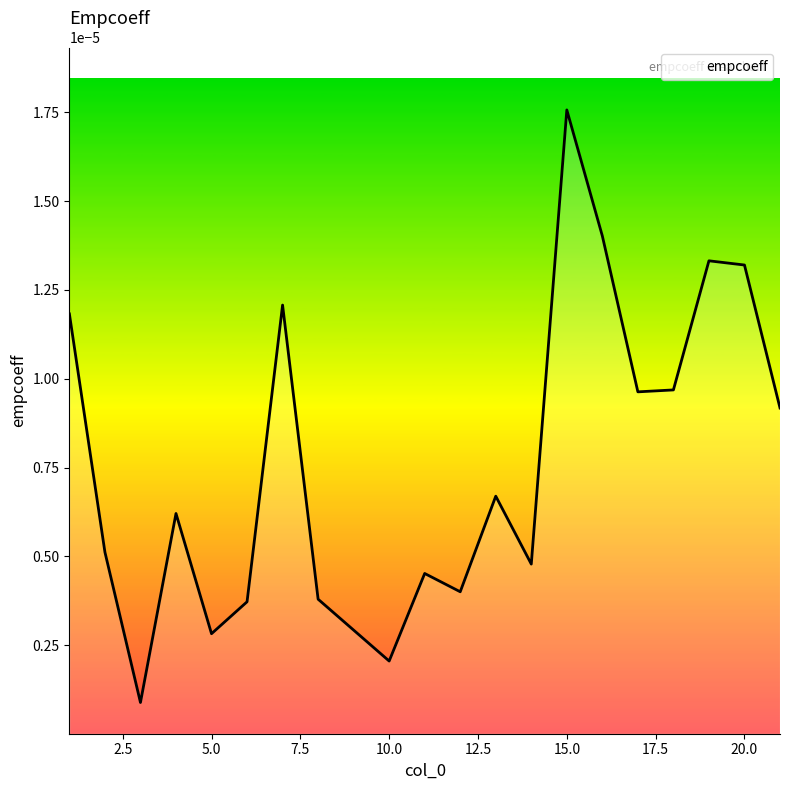

Where is the data nearest to the value 0?

3